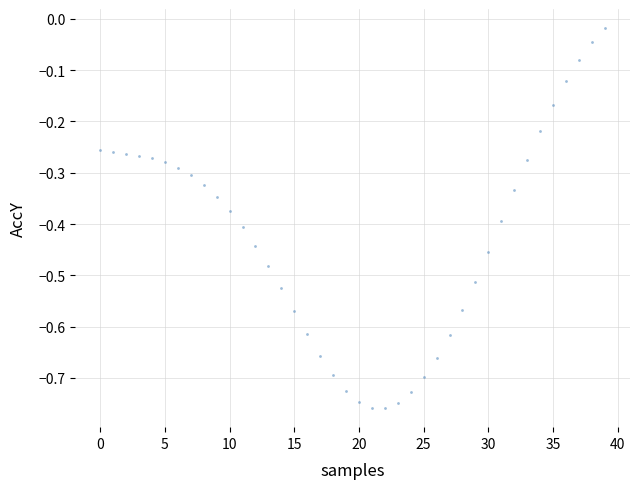

What is the range of Y values (max minus min)?

0.7